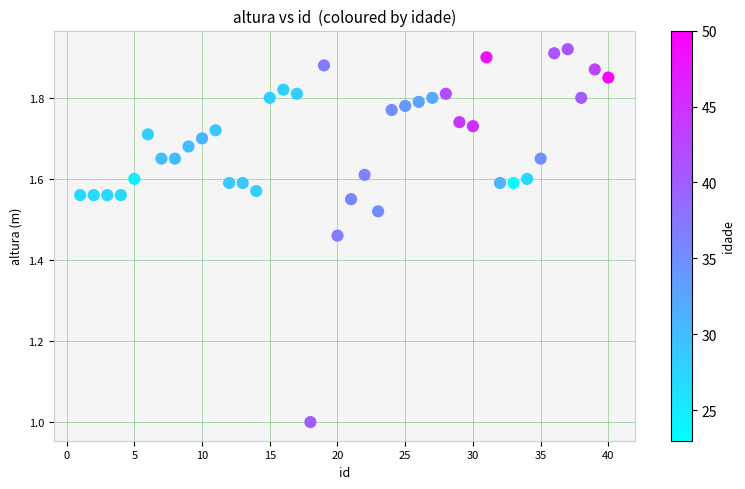

What is the range of X values (max minus min)?

39.0